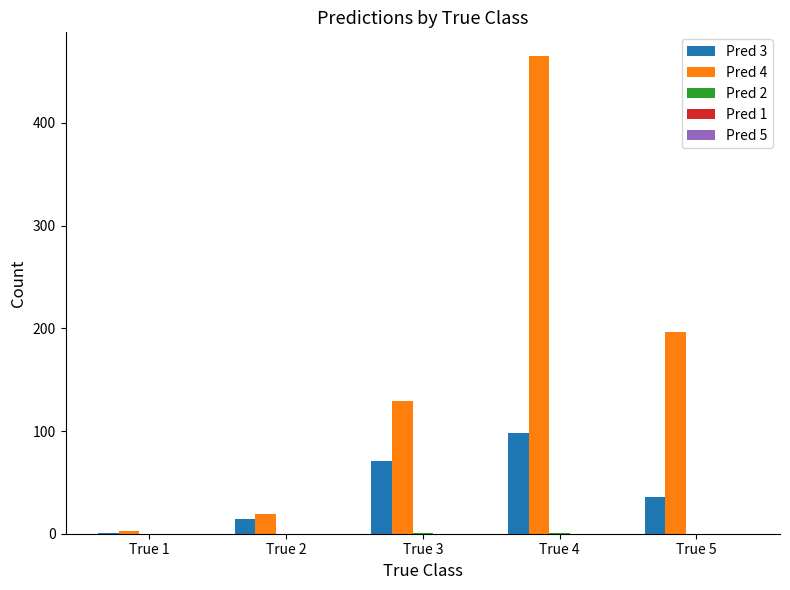

The value of Pred 3 at True 3 is 45. True or false?

False